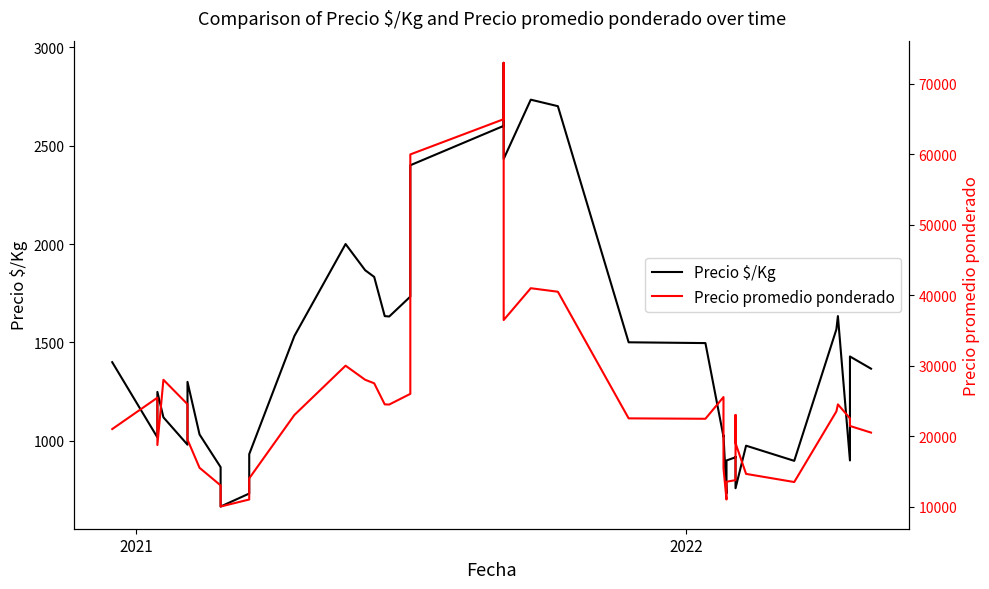

True or false: Precio $/Kg and Precio promedio ponderado intersect in this chart.

False